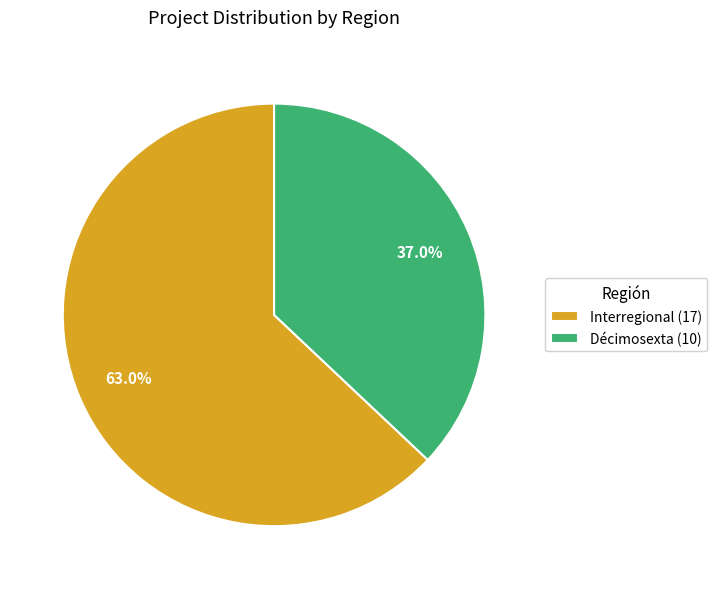

To the nearest percent, what is the combined percentage of Interregional and Décimosexta?

100%